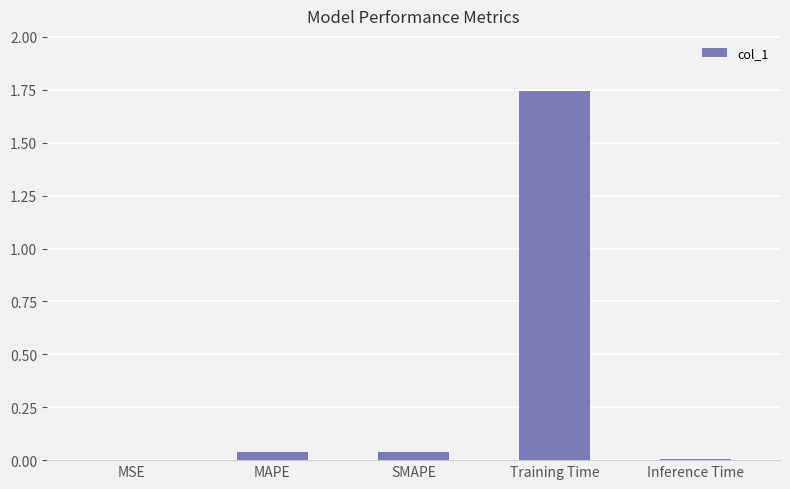

At which category does the chart reach its peak across all series?

Training Time